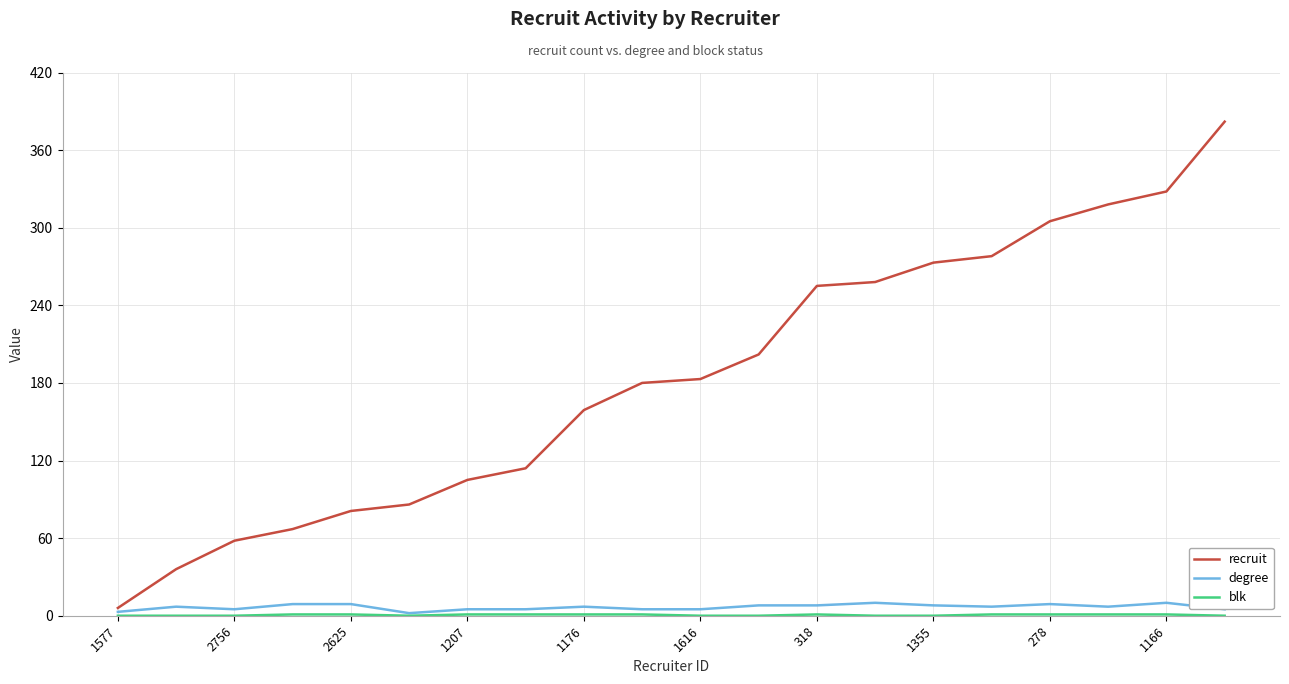

True or false: degree has more than 2 points higher than both neighbors.

True